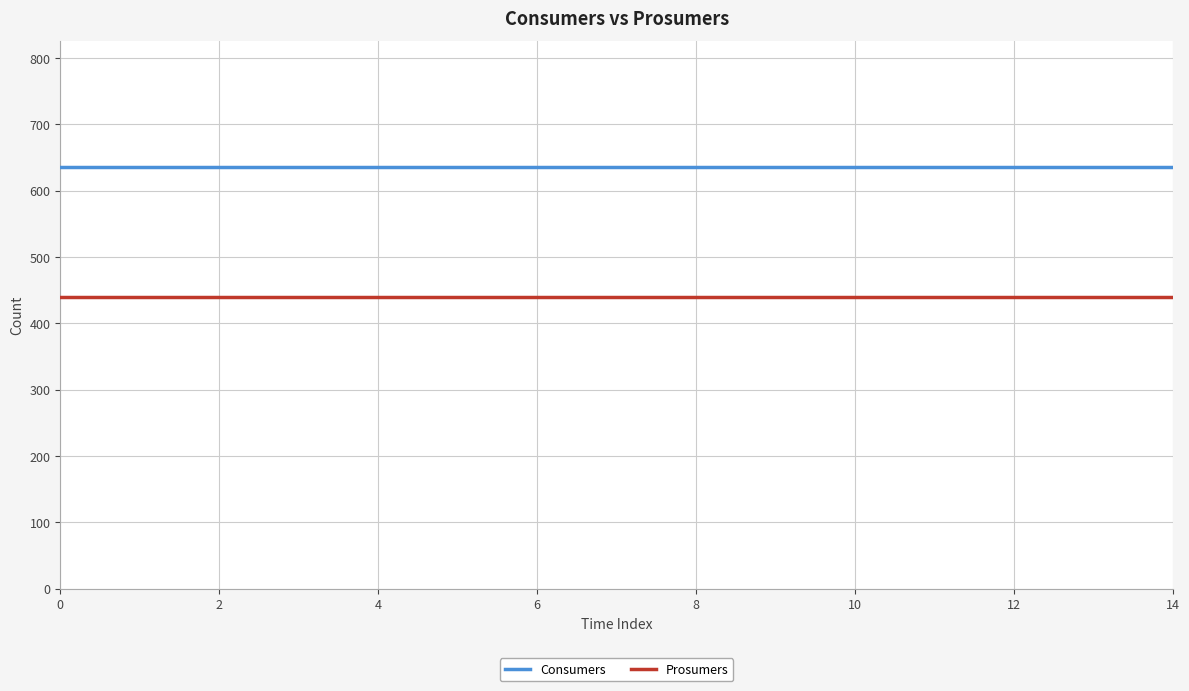

Does the chart display data point markers on the line(s)?

No